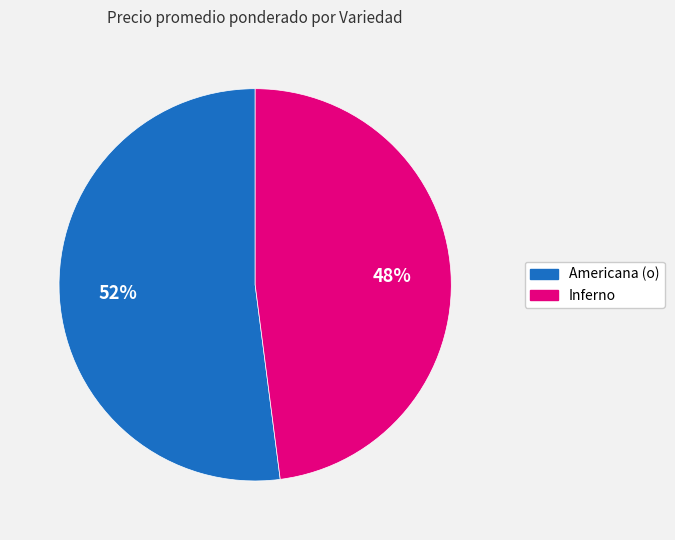

Rank the categories by value from highest to lowest.

Americana (o), Inferno